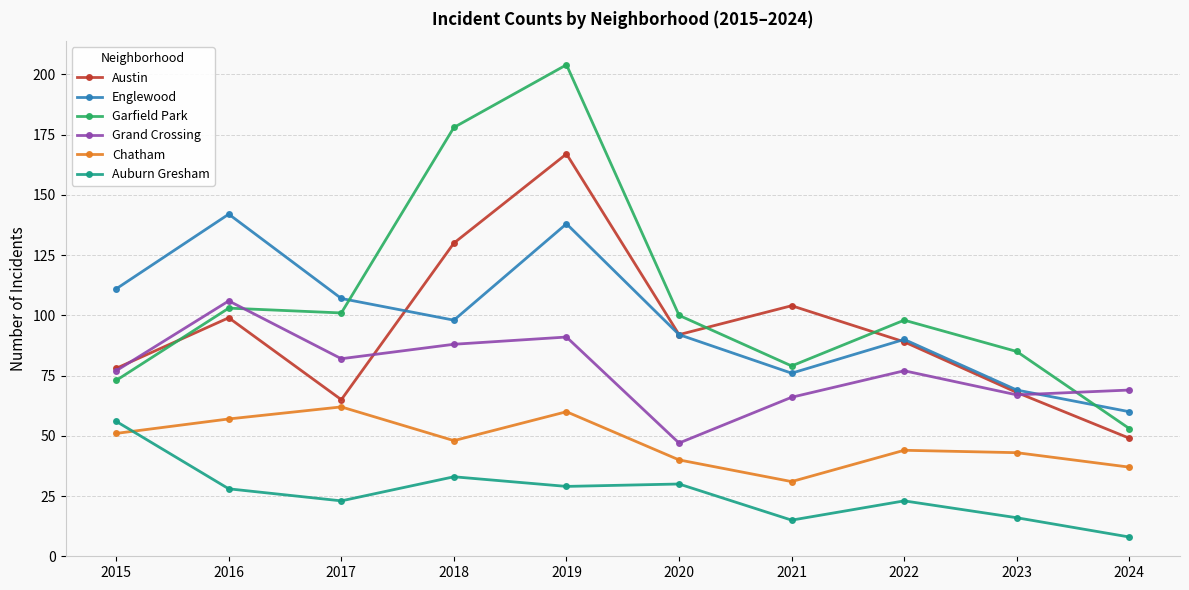

What are all the series names shown in the legend?

Austin, Englewood, Garfield Park, Grand Crossing, Chatham, Auburn Gresham